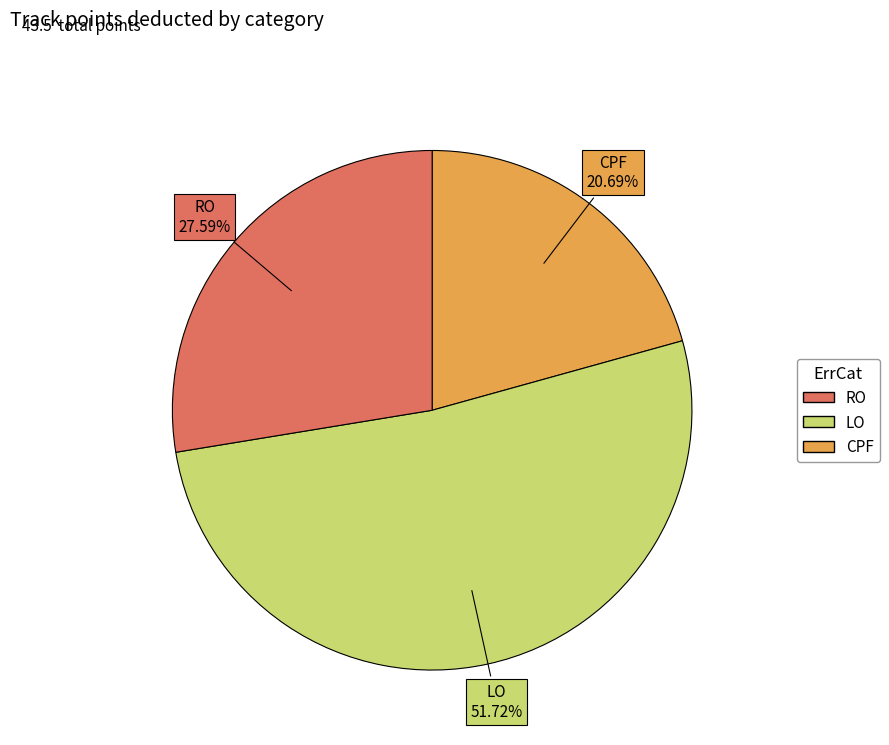

Does any single category account for the majority?

Yes